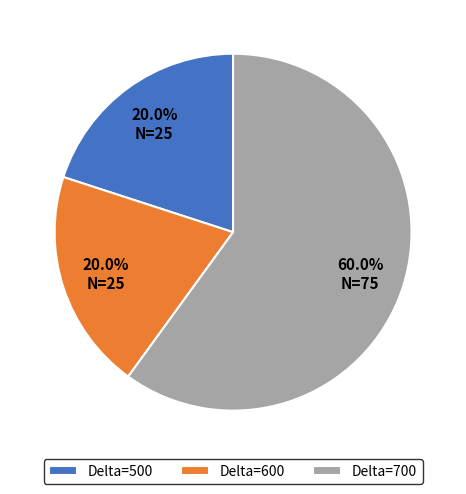

What is the largest slice in the pie chart?

Delta=700